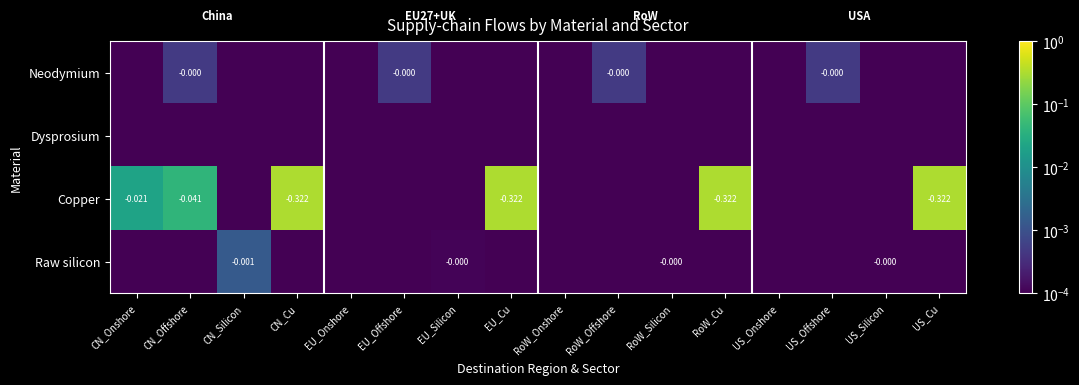

Is it true that Raw silicon equals 0.0 at CN_Offshore?

False